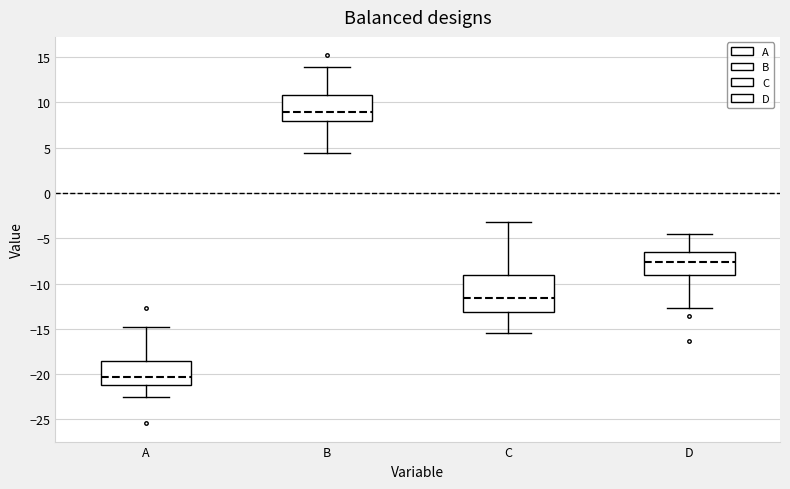

Comparing the boxes themselves (not the whiskers), which one is the tallest?

C